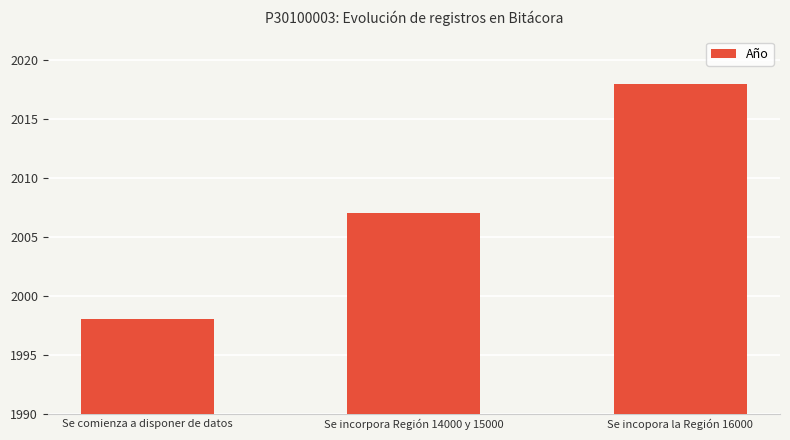

At which label is the value closest to 2008?

Se incorpora Región 14000 y 15000